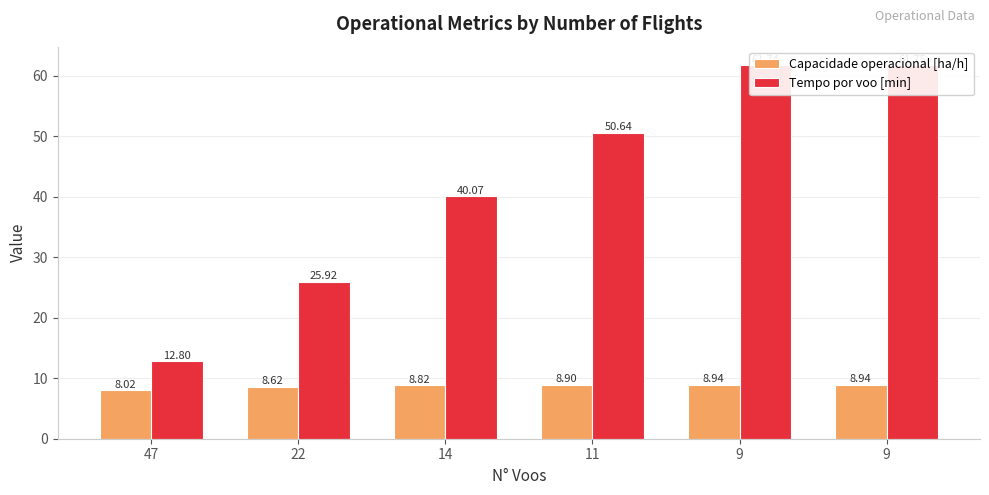

Are the bars horizontal?

No